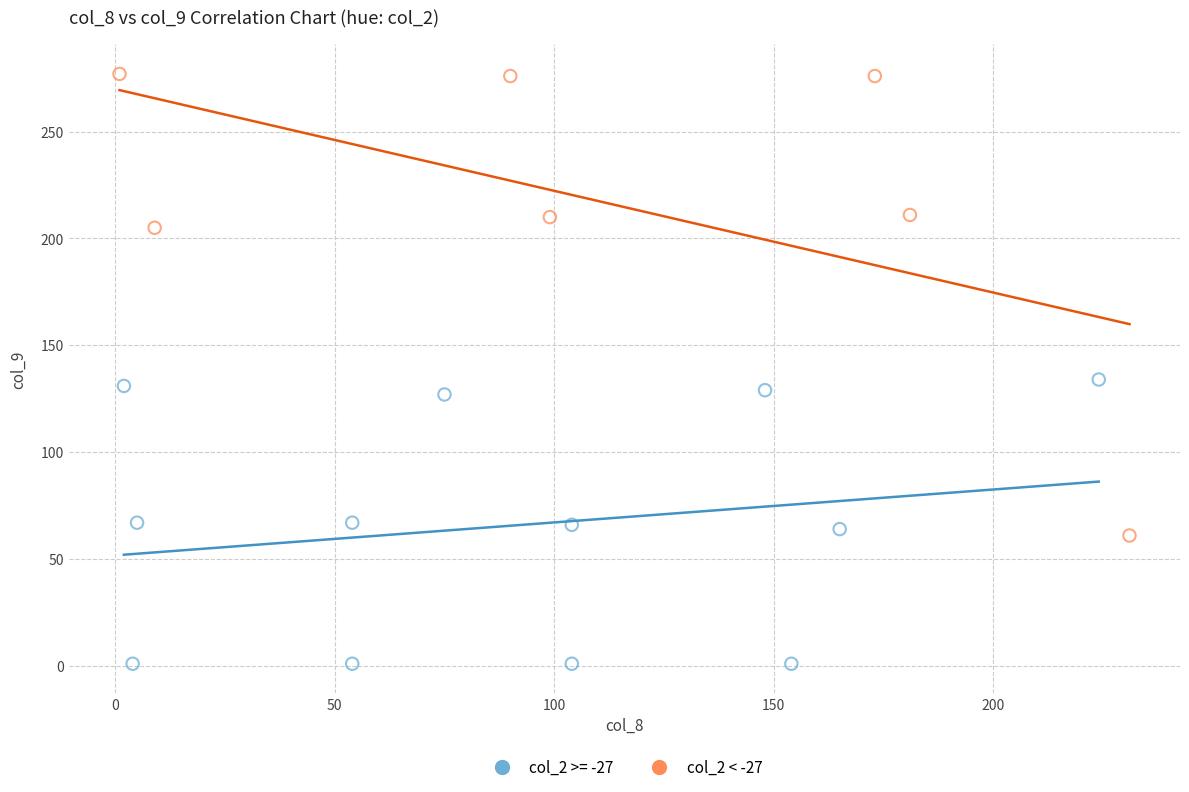

Which series contains the highest Y value?

col_2 < -27